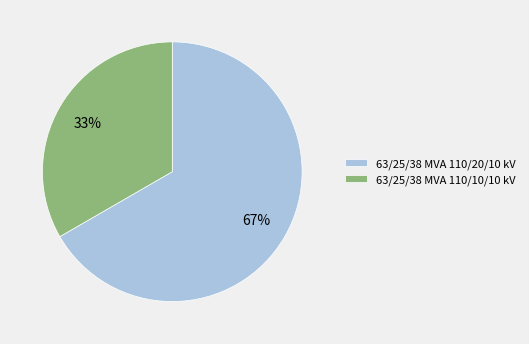

Is it true that 63/25/38 MVA 110/10/10 kV is 33% of the pie?

True